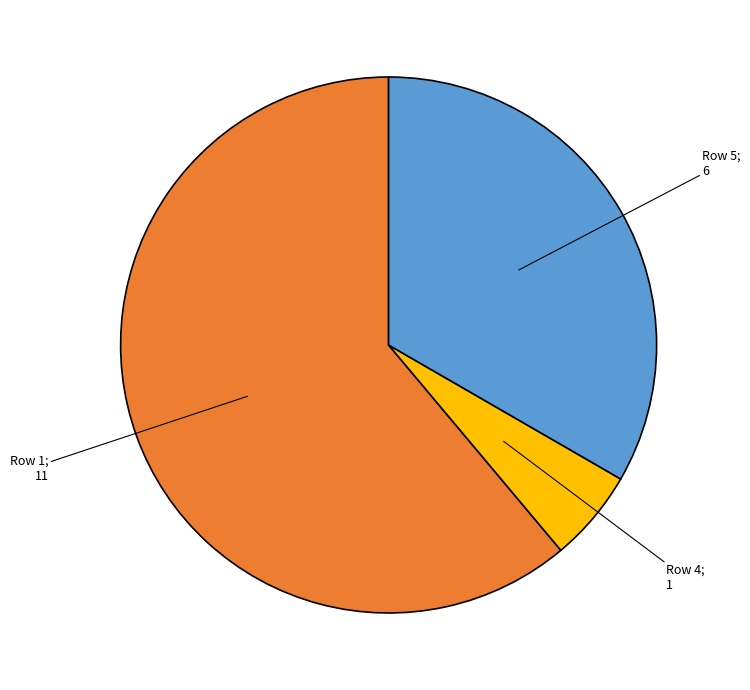

Is there any slice that represents more than half of the pie?

Yes